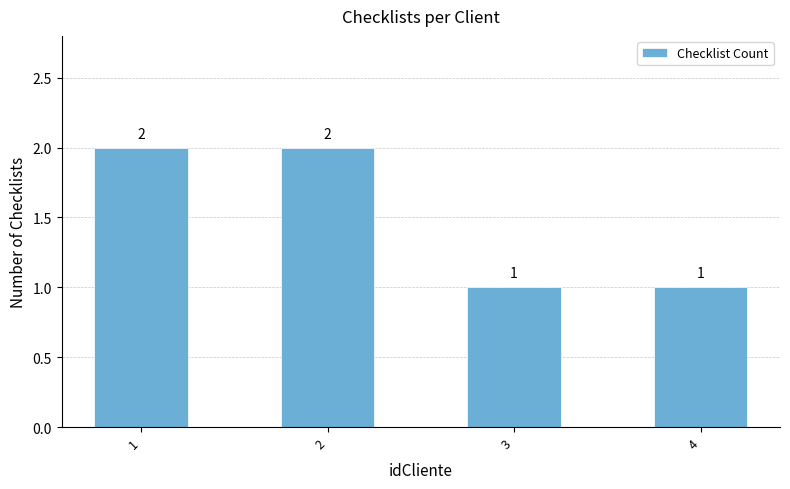

What is the value of the 2nd bar from the left?

2